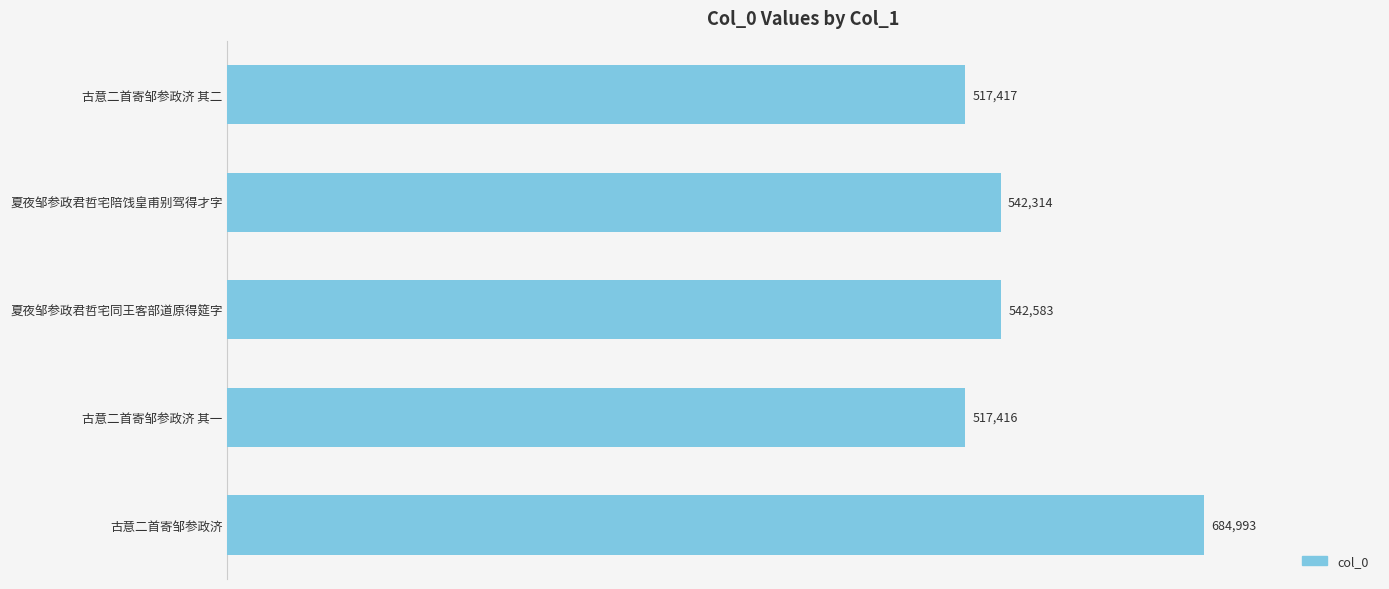

List the labels in order of value, largest first.

古意二首寄邹参政济, 夏夜邹参政君哲宅同王客部道原得筵字, 夏夜邹参政君哲宅陪饯皇甫别驾得才字, 古意二首寄邹参政济 其二, 古意二首寄邹参政济 其一